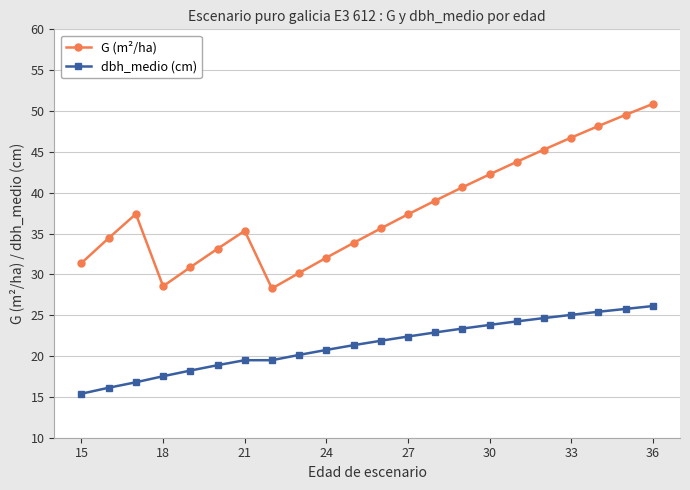

What is the value of the dbh_medio (cm) point at the 3rd from the left?

16.8